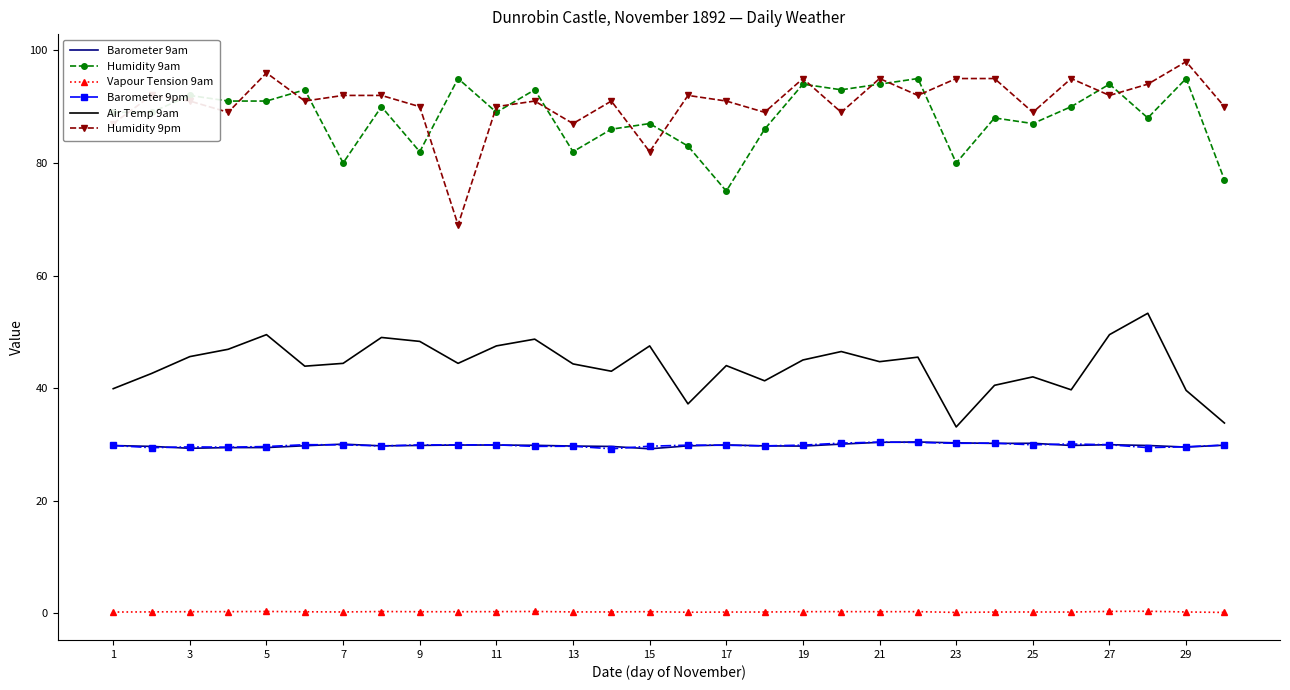

True or false: Air Temp 9am and Humidity 9am intersect in this chart.

False